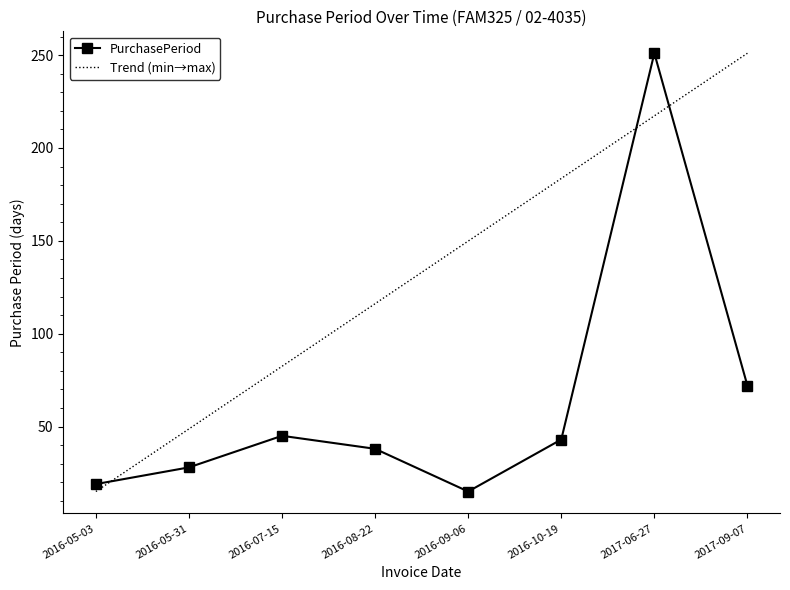

What is the change in value from 2016-05-03 to 2016-07-15?

+26